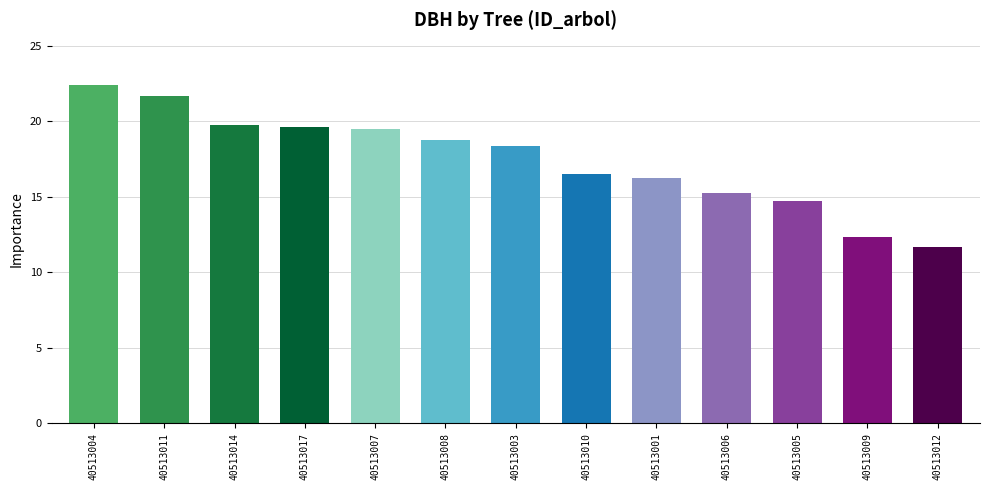

What is the label of the 4th bar from the right?

40513006